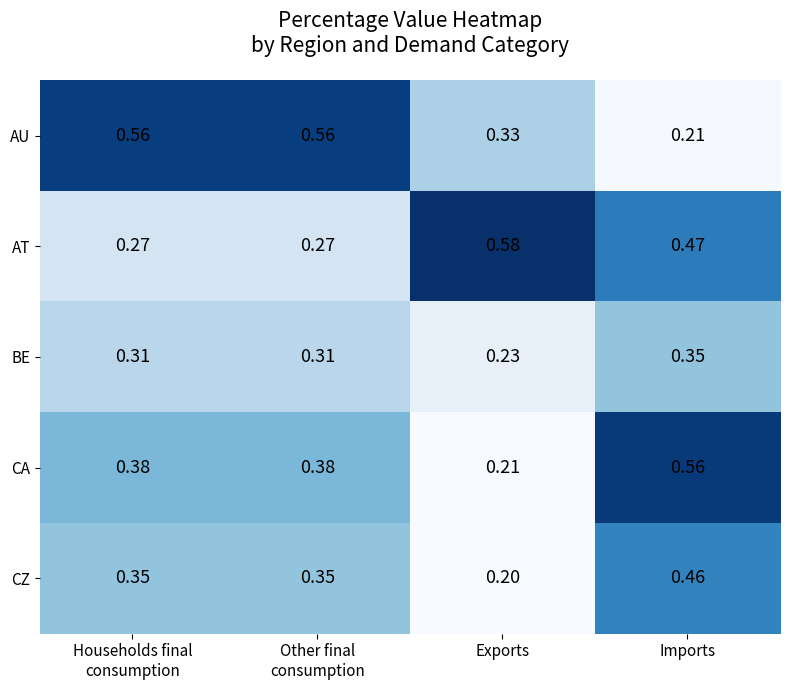

Between Exports and Imports, which series saw the biggest shift?

CA